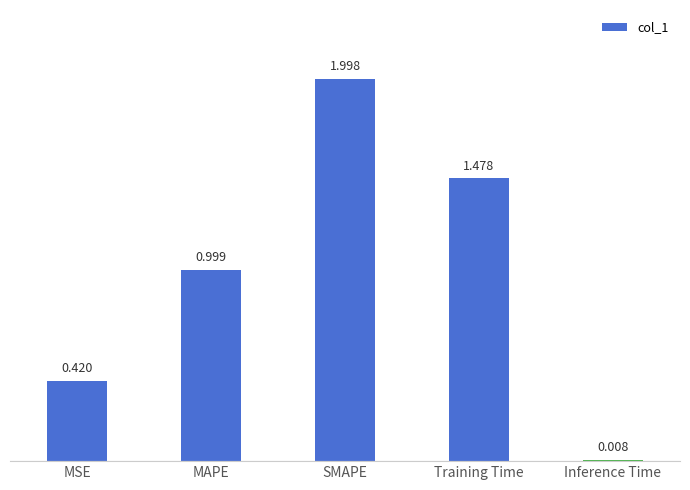

How many bars are there in total?

5